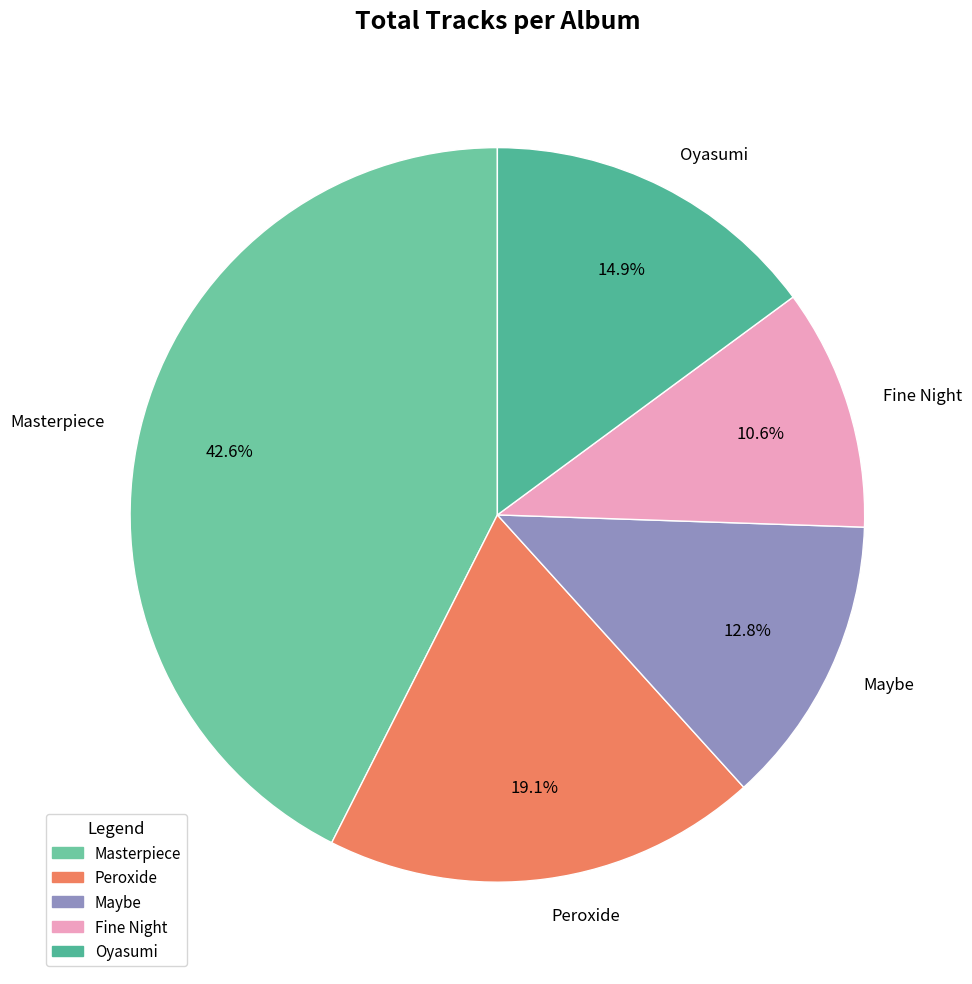

Does Masterpiece represent more than half of the total?

No